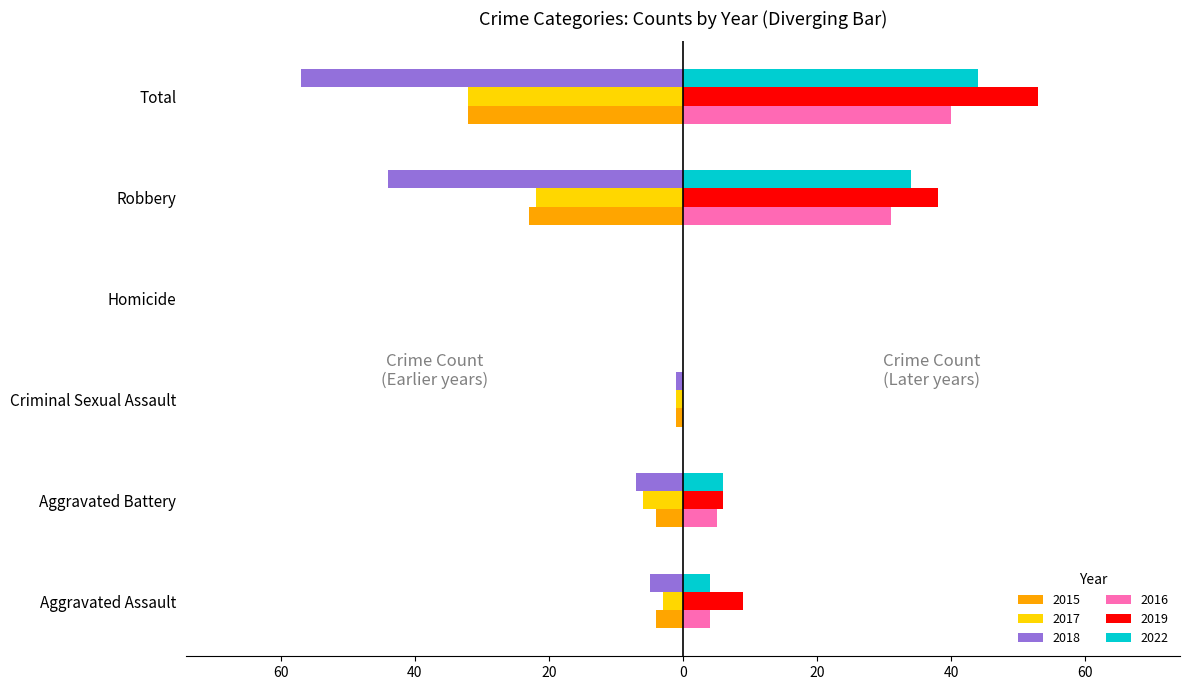

What are all the series names shown in the legend?

2015, 2017, 2018, 2016, 2019, 2022